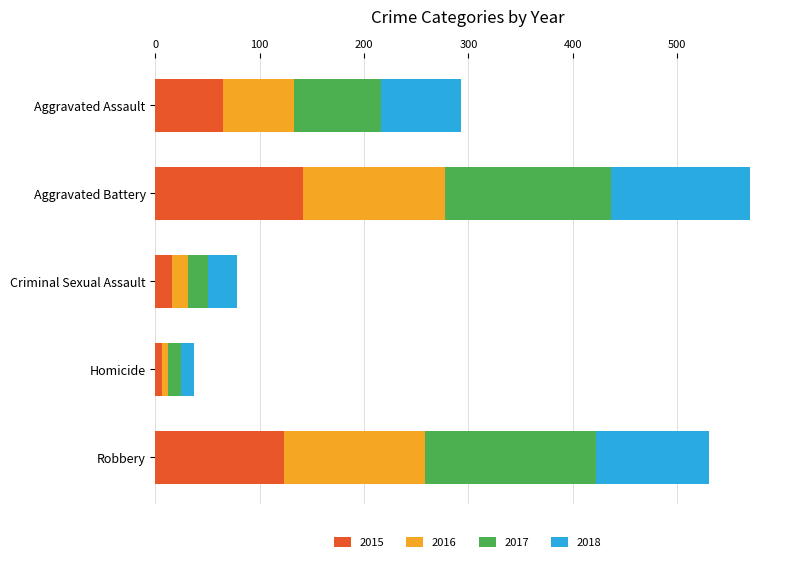

What is the total value across all series at Robbery?

530